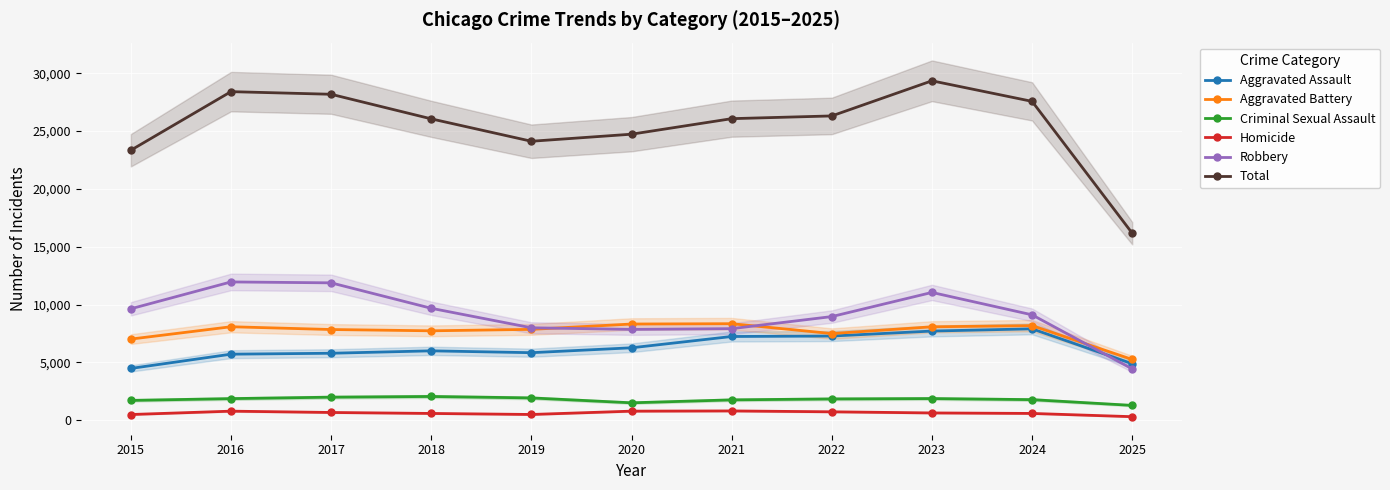

Does the chart display data point markers on the line(s)?

Yes